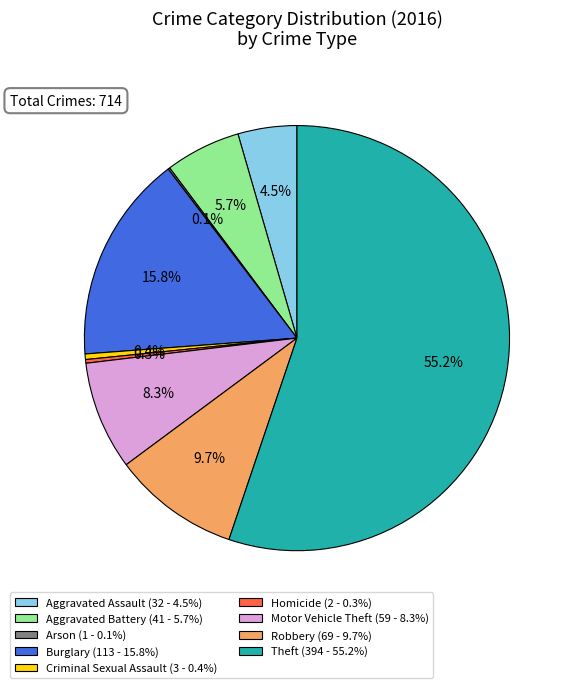

To the nearest percent, what is the difference between the largest and smallest slice percentages?

55%